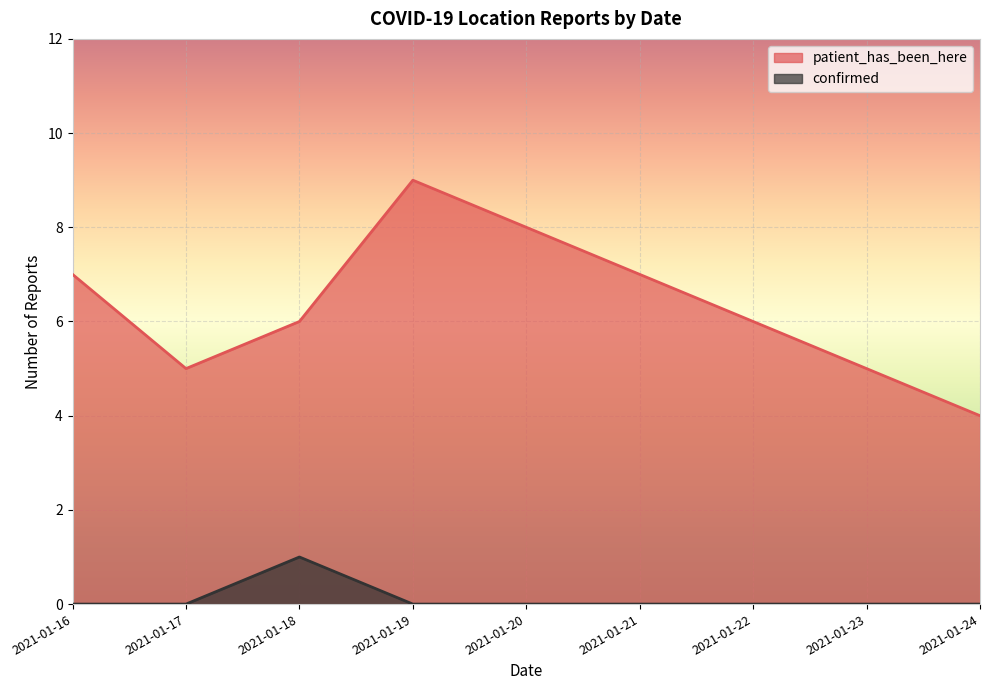

Count the patient_has_been_here values in the range 5 to 7.

6